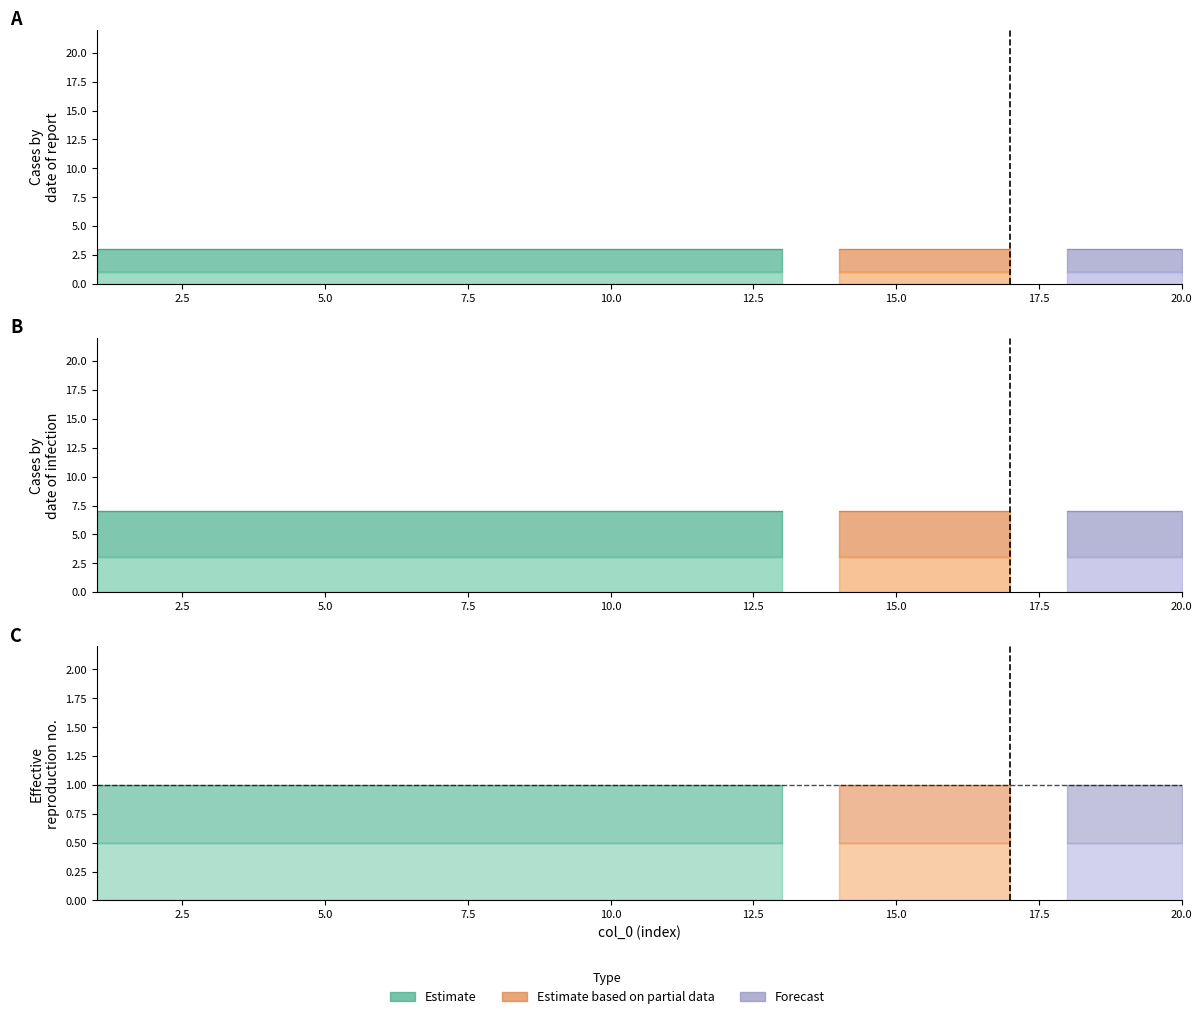

True or false: col_3 has more than 1 points higher than both neighbors.

False